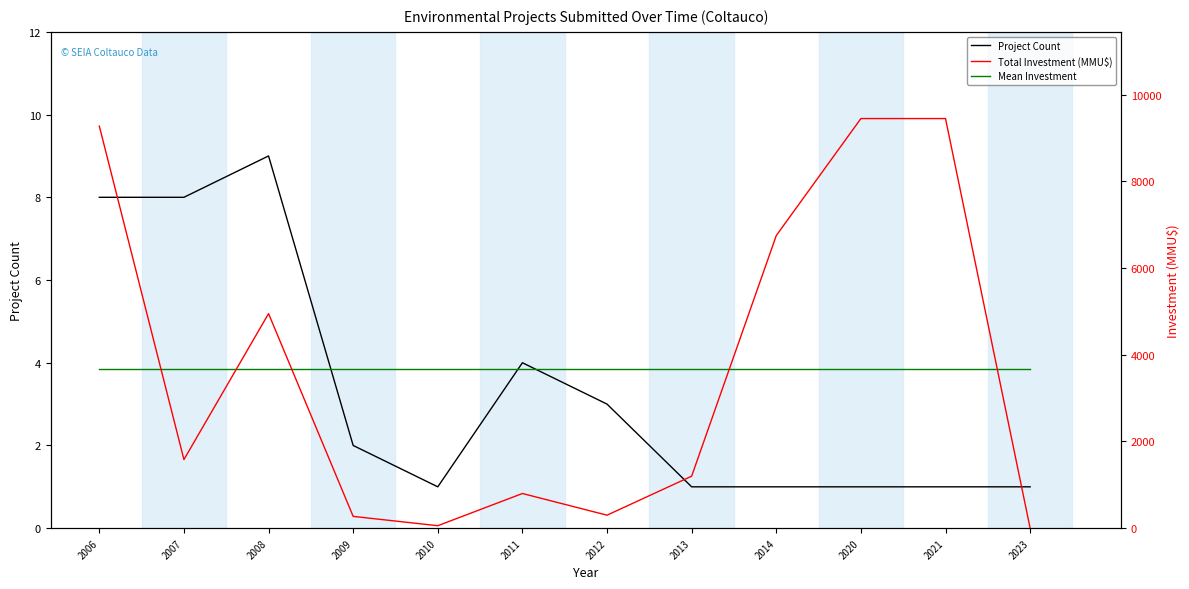

What are all the series names shown in the legend?

Project Count, Total Investment (MMU$), Mean Investment